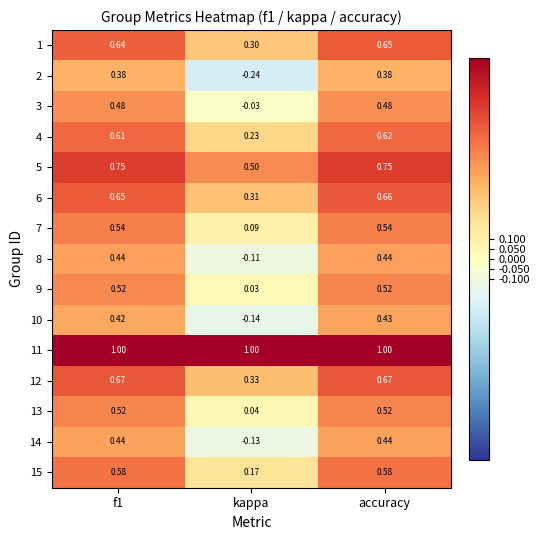

At which label is 7 closest to 0?

kappa